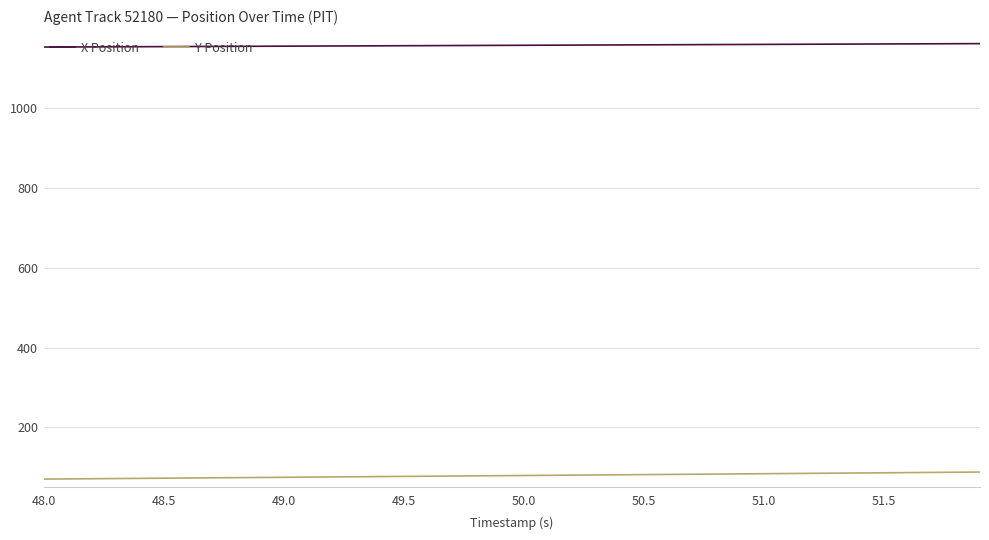

True or false: X Position and Y Position intersect in this chart.

False